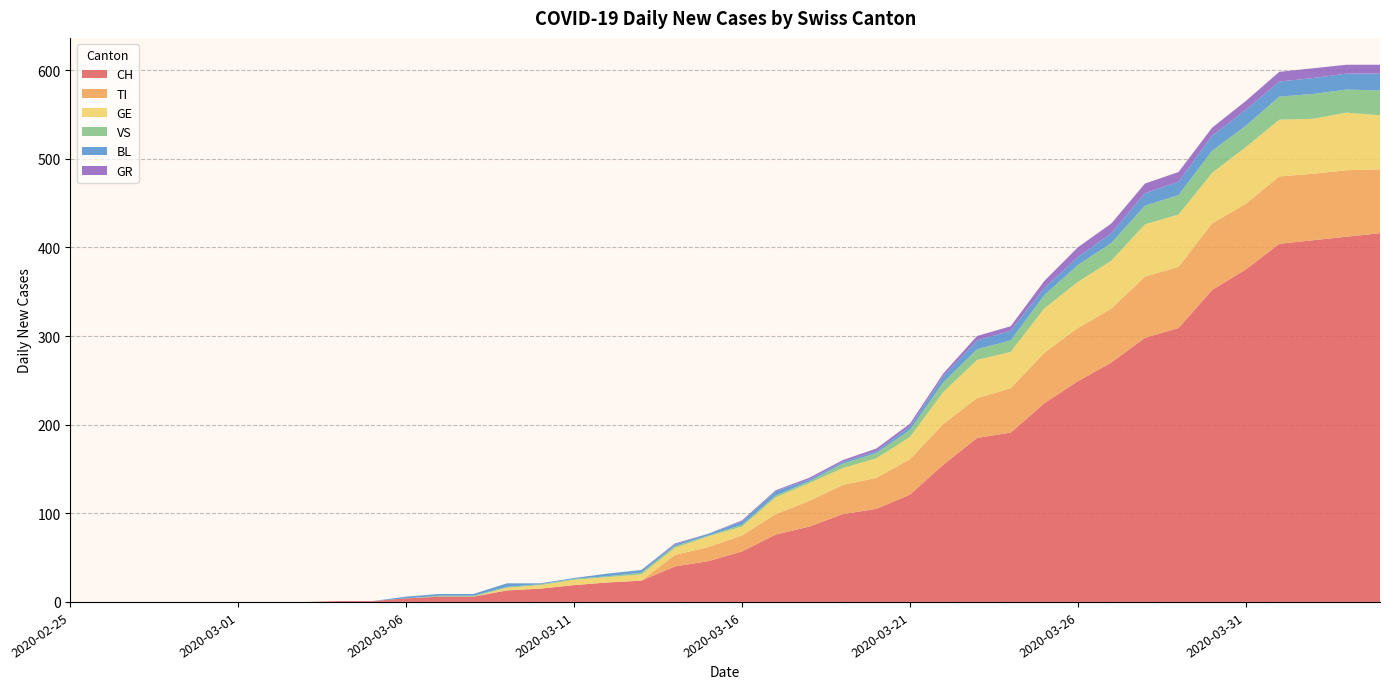

Reading right to left, what are all the values shown in this chart?

CH: 2020-04-04=416	2020-04-03=412	2020-04-02=408	2020-04-01=404	2020-03-31=375	2020-03-30=352	2020-03-29=309	2020-03-28=298	2020-03-27=270	2020-03-26=249	2020-03-25=224	2020-03-24=191	2020-03-23=185	2020-03-22=155	2020-03-21=121	2020-03-20=105	2020-03-19=99	2020-03-18=85	2020-03-17=76	2020-03-16=57	2020-03-15=46	2020-03-14=40	2020-03-13=24	2020-03-12=22	2020-03-11=19	2020-03-10=15	2020-03-09=13	2020-03-08=6	2020-03-07=6	2020-03-06=4	2020-03-05=1	2020-03-04=1	2020-03-03=0	2020-03-02=0	2020-03-01=0	2020-02-29=0	2020-02-28=0	2020-02-27=0	2020-02-26=0	2020-02-25=0
TI: 2020-04-04=72	2020-04-03=75	2020-04-02=75	2020-04-01=76	2020-03-31=74	2020-03-30=75	2020-03-29=69	2020-03-28=69	2020-03-27=61	2020-03-26=60	2020-03-25=57	2020-03-24=50	2020-03-23=45	2020-03-22=46	2020-03-21=40	2020-03-20=35	2020-03-19=33	2020-03-18=29	2020-03-17=23	2020-03-16=18	2020-03-15=16	2020-03-14=13	2020-03-13=0	2020-03-12=0	2020-03-11=0	2020-03-10=0	2020-03-09=0	2020-03-08=0	2020-03-07=0	2020-03-06=0	2020-03-05=0	2020-03-04=0	2020-03-03=0	2020-03-02=0	2020-03-01=0	2020-02-29=0	2020-02-28=0	2020-02-27=0	2020-02-26=0	2020-02-25=0
GE: 2020-04-04=61	2020-04-03=65	2020-04-02=62	2020-04-01=64	2020-03-31=64	2020-03-30=57	2020-03-29=59	2020-03-28=59	2020-03-27=54	2020-03-26=52	2020-03-25=50	2020-03-24=41	2020-03-23=43	2020-03-22=36	2020-03-21=25	2020-03-20=22	2020-03-19=19	2020-03-18=20	2020-03-17=19	2020-03-16=10	2020-03-15=12	2020-03-14=8	2020-03-13=7	2020-03-12=6	2020-03-11=6	2020-03-10=4	2020-03-09=3	2020-03-08=0	2020-03-07=0	2020-03-06=0	2020-03-05=0	2020-03-04=0	2020-03-03=0	2020-03-02=0	2020-03-01=0	2020-02-29=0	2020-02-28=0	2020-02-27=0	2020-02-26=0	2020-02-25=0
VS: 2020-04-04=28	2020-04-03=26	2020-04-02=28	2020-04-01=26	2020-03-31=24	2020-03-30=25	2020-03-29=22	2020-03-28=21	2020-03-27=20	2020-03-26=19	2020-03-25=15	2020-03-24=13	2020-03-23=12	2020-03-22=11	2020-03-21=8	2020-03-20=6	2020-03-19=5	2020-03-18=2	2020-03-17=2	2020-03-16=2	2020-03-15=1	2020-03-14=2	2020-03-13=2	2020-03-12=1	2020-03-11=1	2020-03-10=1	2020-03-09=1	2020-03-08=1	2020-03-07=1	2020-03-06=0	2020-03-05=0	2020-03-04=0	2020-03-03=0	2020-03-02=0	2020-03-01=0	2020-02-29=0	2020-02-28=0	2020-02-27=0	2020-02-26=0	2020-02-25=0
BL: 2020-04-04=19	2020-04-03=18	2020-04-02=18	2020-04-01=17	2020-03-31=18	2020-03-30=17	2020-03-29=15	2020-03-28=14	2020-03-27=11	2020-03-26=9	2020-03-25=8	2020-03-24=11	2020-03-23=10	2020-03-22=7	2020-03-21=4	2020-03-20=2	2020-03-19=2	2020-03-18=2	2020-03-17=5	2020-03-16=4	2020-03-15=2	2020-03-14=2	2020-03-13=3	2020-03-12=3	2020-03-11=1	2020-03-10=1	2020-03-09=4	2020-03-08=2	2020-03-07=2	2020-03-06=2	2020-03-05=0	2020-03-04=0	2020-03-03=0	2020-03-02=0	2020-03-01=0	2020-02-29=0	2020-02-28=0	2020-02-27=0	2020-02-26=0	2020-02-25=0
GR: 2020-04-04=10	2020-04-03=10	2020-04-02=11	2020-04-01=11	2020-03-31=10	2020-03-30=9	2020-03-29=11	2020-03-28=11	2020-03-27=11	2020-03-26=11	2020-03-25=8	2020-03-24=5	2020-03-23=5	2020-03-22=3	2020-03-21=3	2020-03-20=3	2020-03-19=2	2020-03-18=2	2020-03-17=1	2020-03-16=1	2020-03-15=0	2020-03-14=1	2020-03-13=0	2020-03-12=0	2020-03-11=0	2020-03-10=0	2020-03-09=0	2020-03-08=0	2020-03-07=0	2020-03-06=0	2020-03-05=0	2020-03-04=0	2020-03-03=0	2020-03-02=0	2020-03-01=0	2020-02-29=0	2020-02-28=0	2020-02-27=0	2020-02-26=0	2020-02-25=0